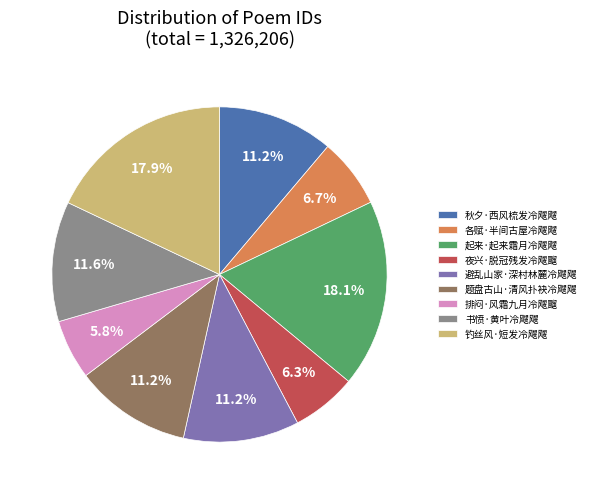

What percentage is NOT represented by 题盘古山·清风扑袂冷飕飕?

88.8%